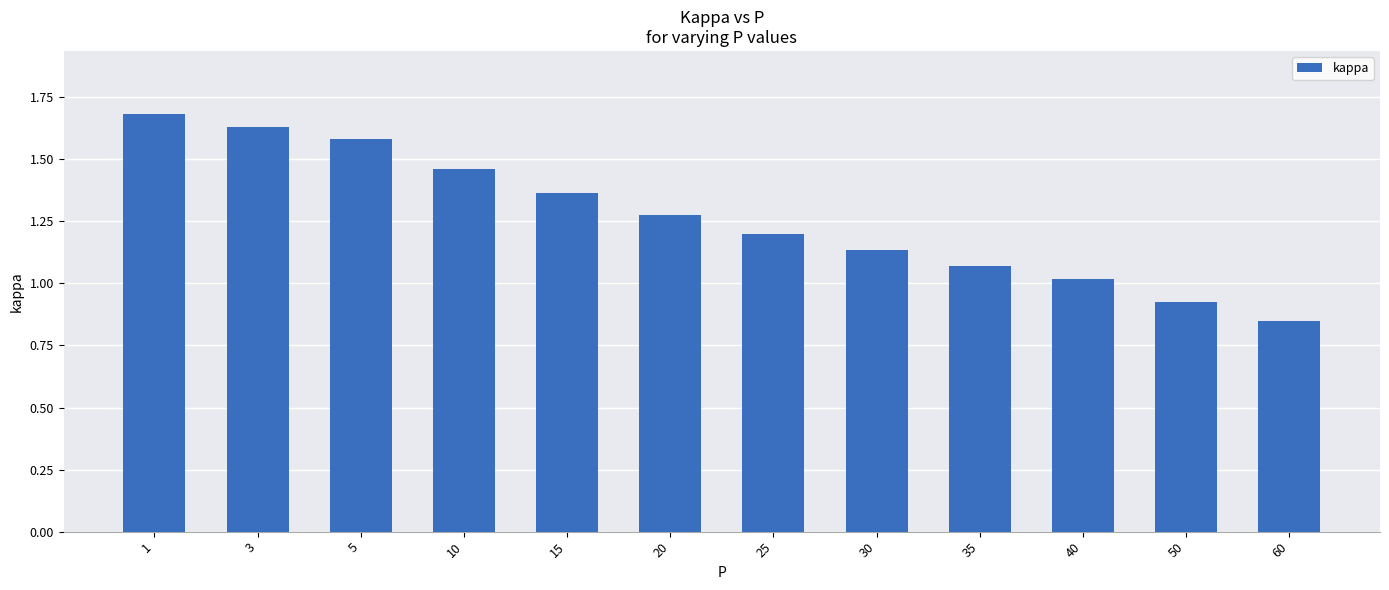

True or false: the data shows 2.6 at 10.

False